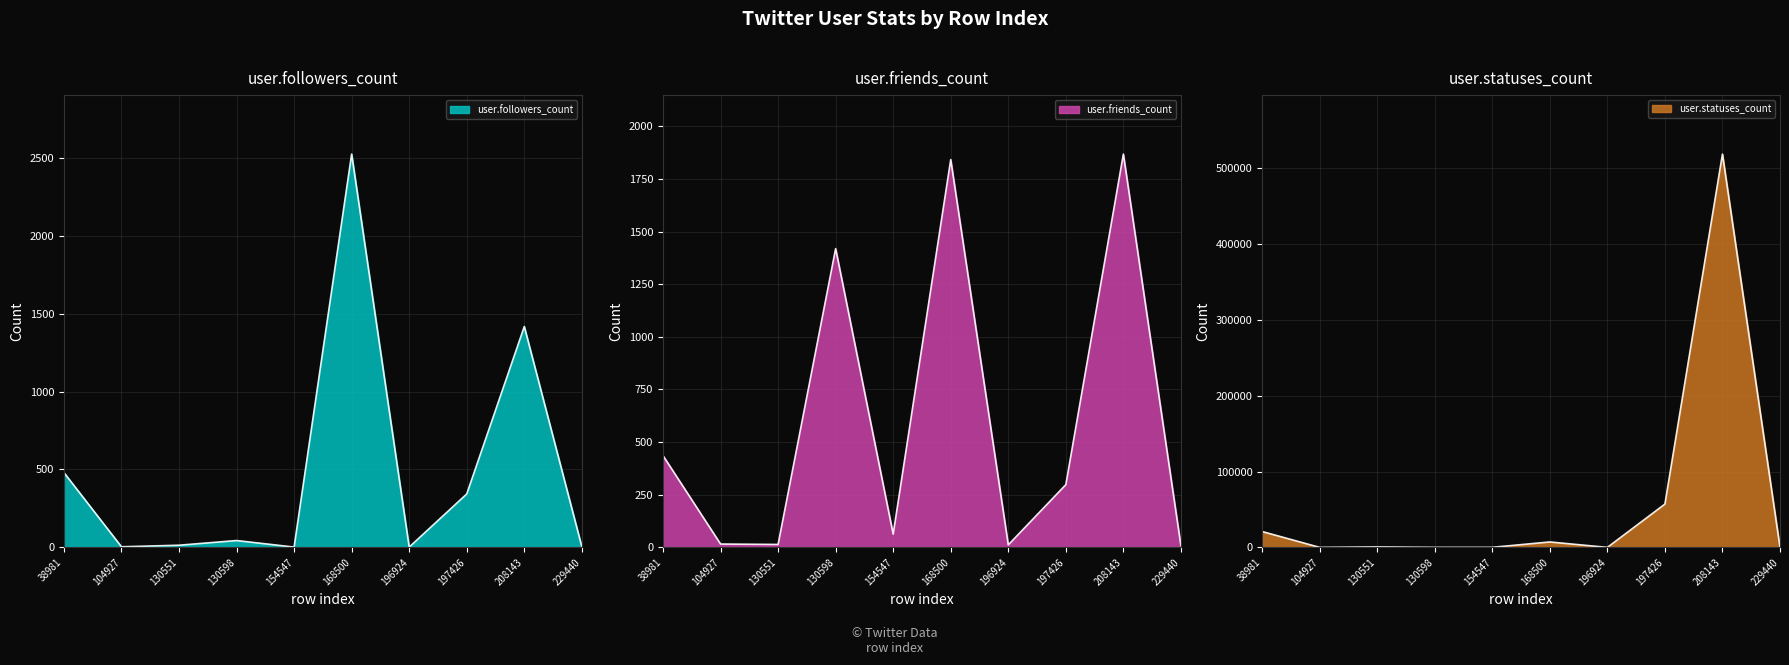

How many data points in user.followers_count are less than 44?

5